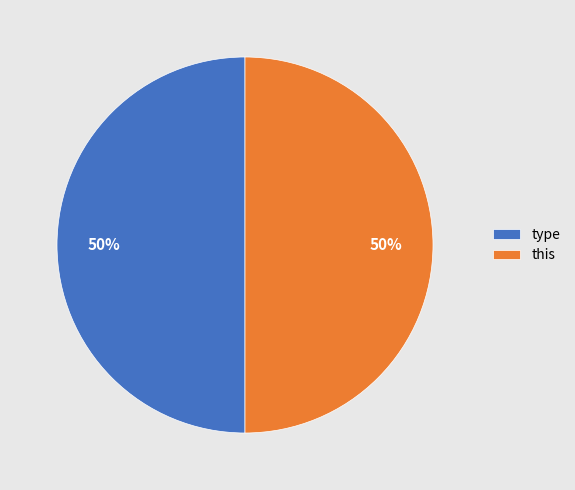

Count the number of slices in the pie.

2